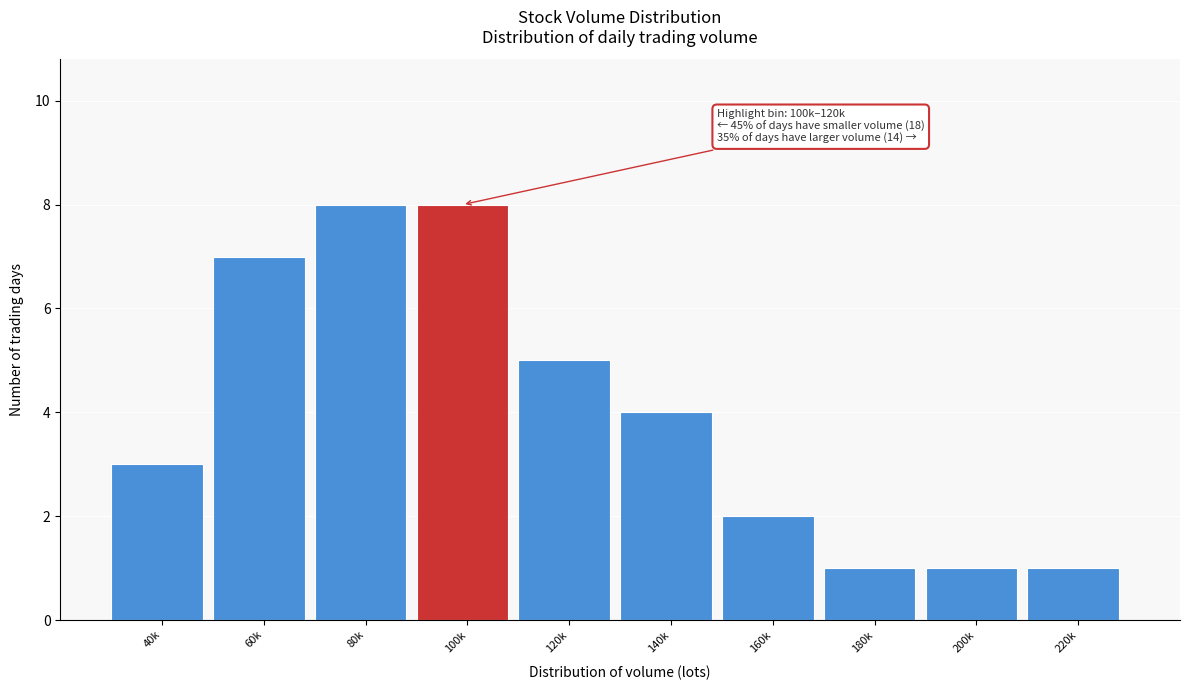

Reading right to left, extract all data points from this chart.

220k=1	200k=1	180k=1	160k=2	140k=4	120k=5	100k=8	80k=8	60k=7	40k=3